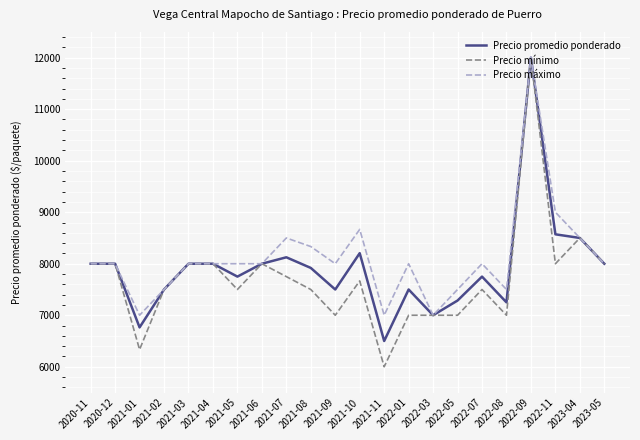

The value of Precio máximo at 2022-07 is 8000.0. True or false?

True